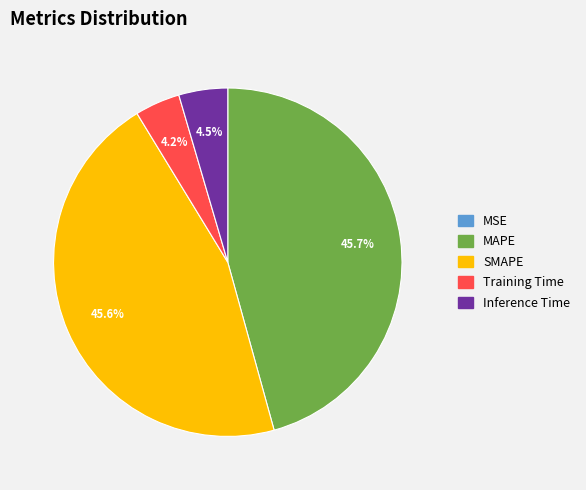

Which has a higher value, Inference Time or SMAPE?

SMAPE